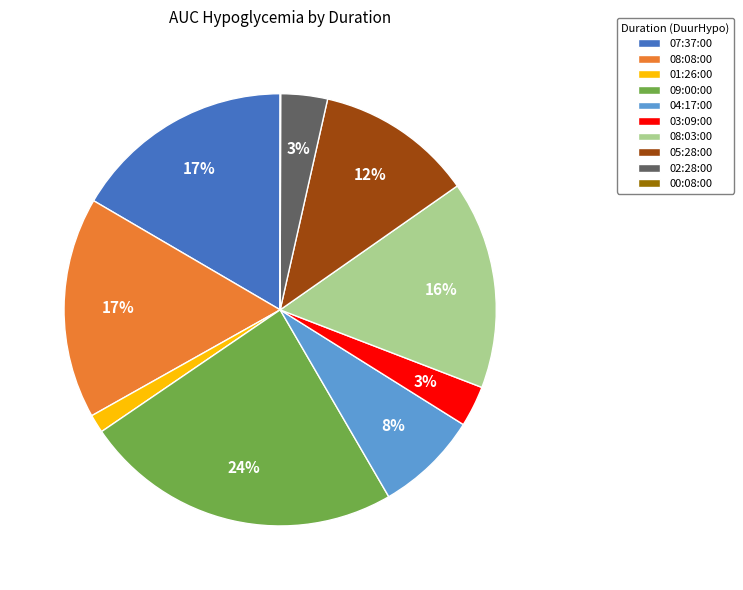

What is the largest slice in the pie chart?

09:00:00